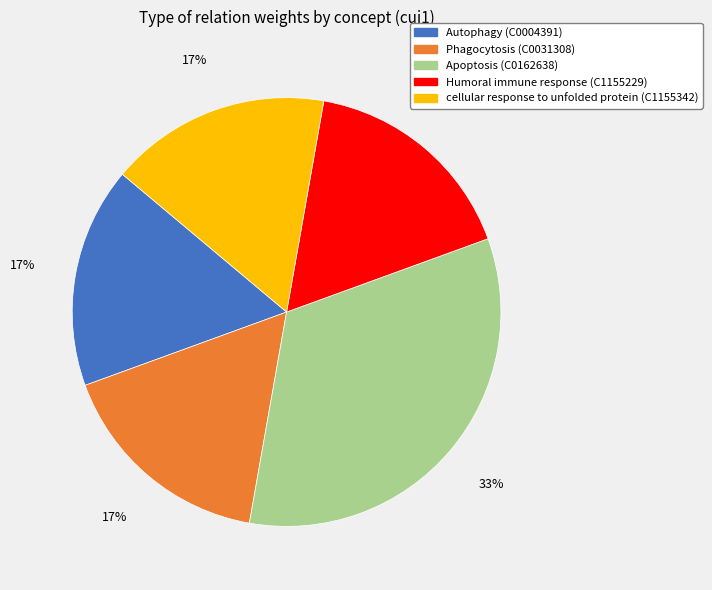

To the nearest percent, what is the average slice percentage?

20%